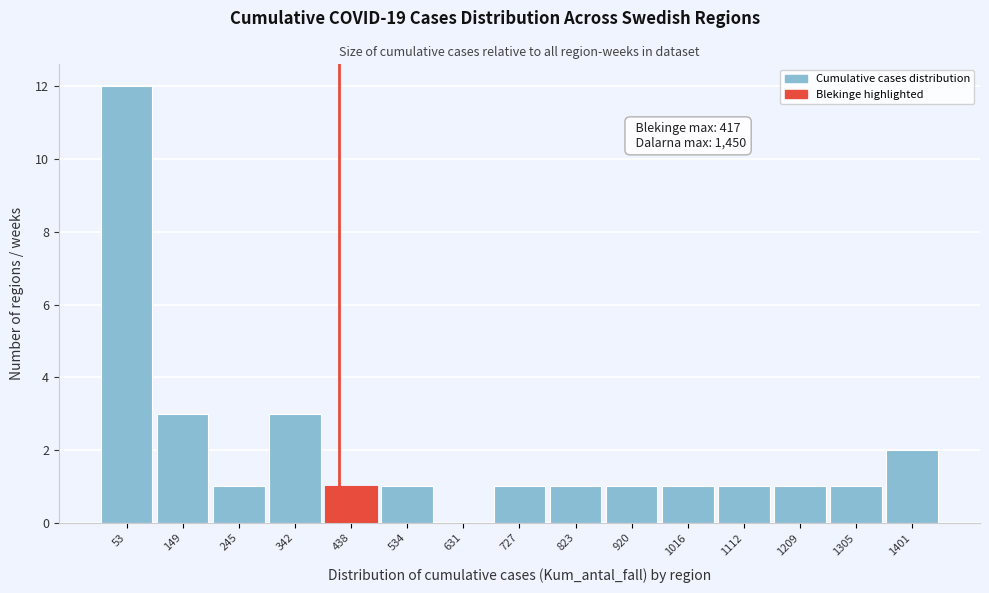

Which range on the x-axis has the tallest bar?

10 to 100